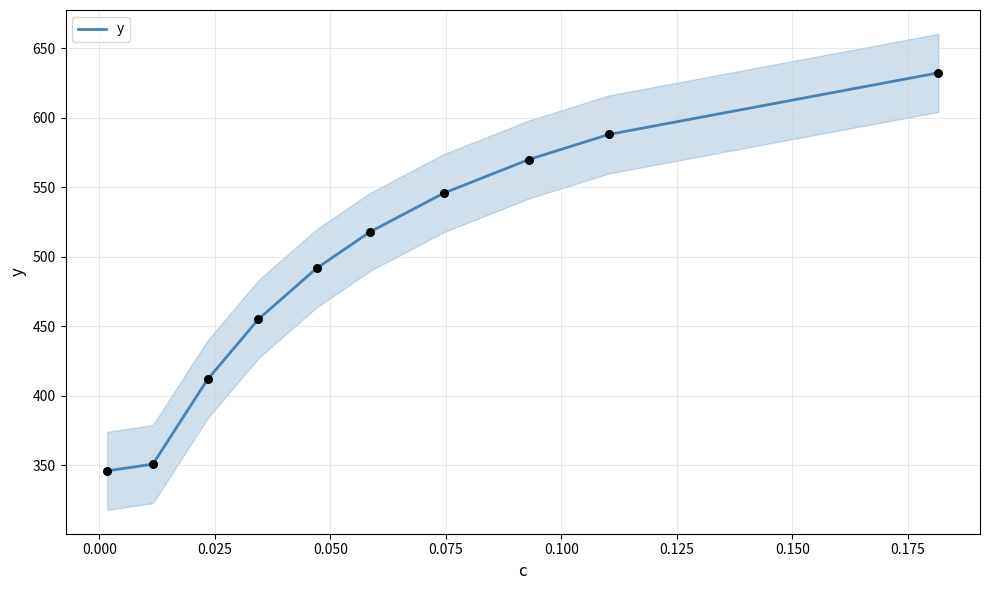

Which has a higher value, 0.125 or 0.075?

0.125